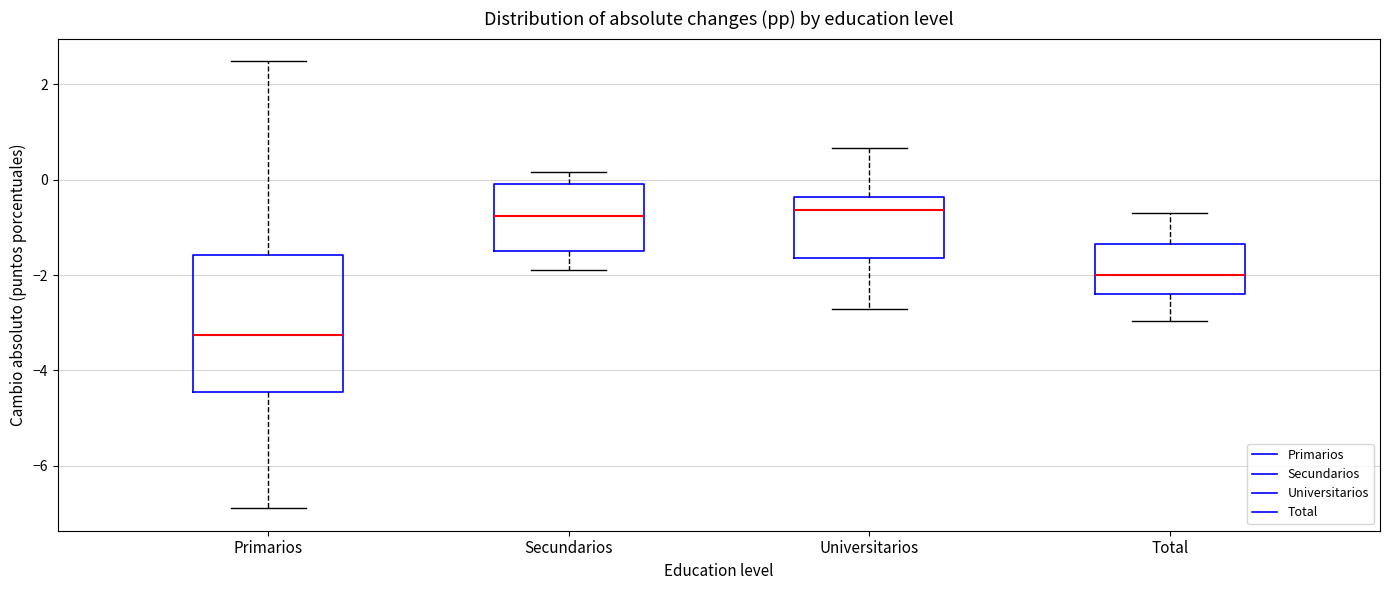

Reading left to right, read every box against the y-axis: the position of its median line, the range the box covers, and the ends of its whiskers. The values are not printed on the chart, so give them approximately, as read against the axis.

Primarios: median -3.2, box -4.4 to -1.6, whiskers -6.8 to 2.4
Secundarios: median -0.8, box -1.4 to 0.0, whiskers -1.8 to 0.2
Universitarios: median -0.6, box -1.6 to -0.4, whiskers -2.8 to 0.6
Total: median -2.0, box -2.4 to -1.4, whiskers -3.0 to -0.8